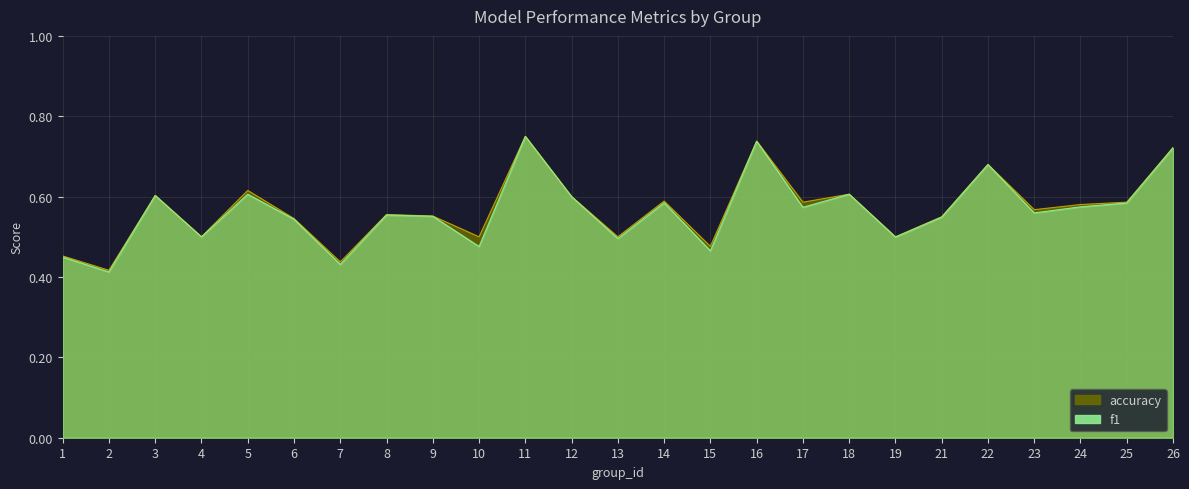

How many lines are shown in the chart?

2